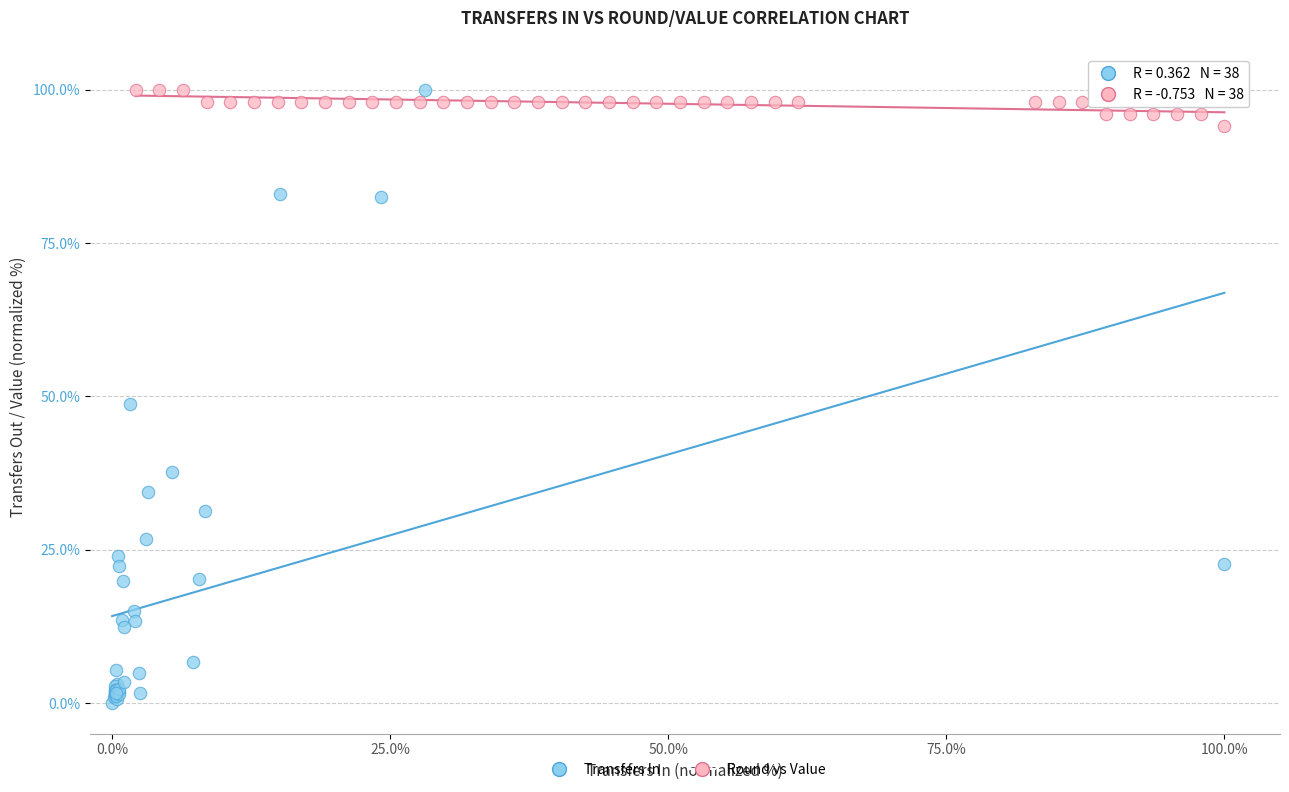

Which series contains the lowest Y value?

Transfers In